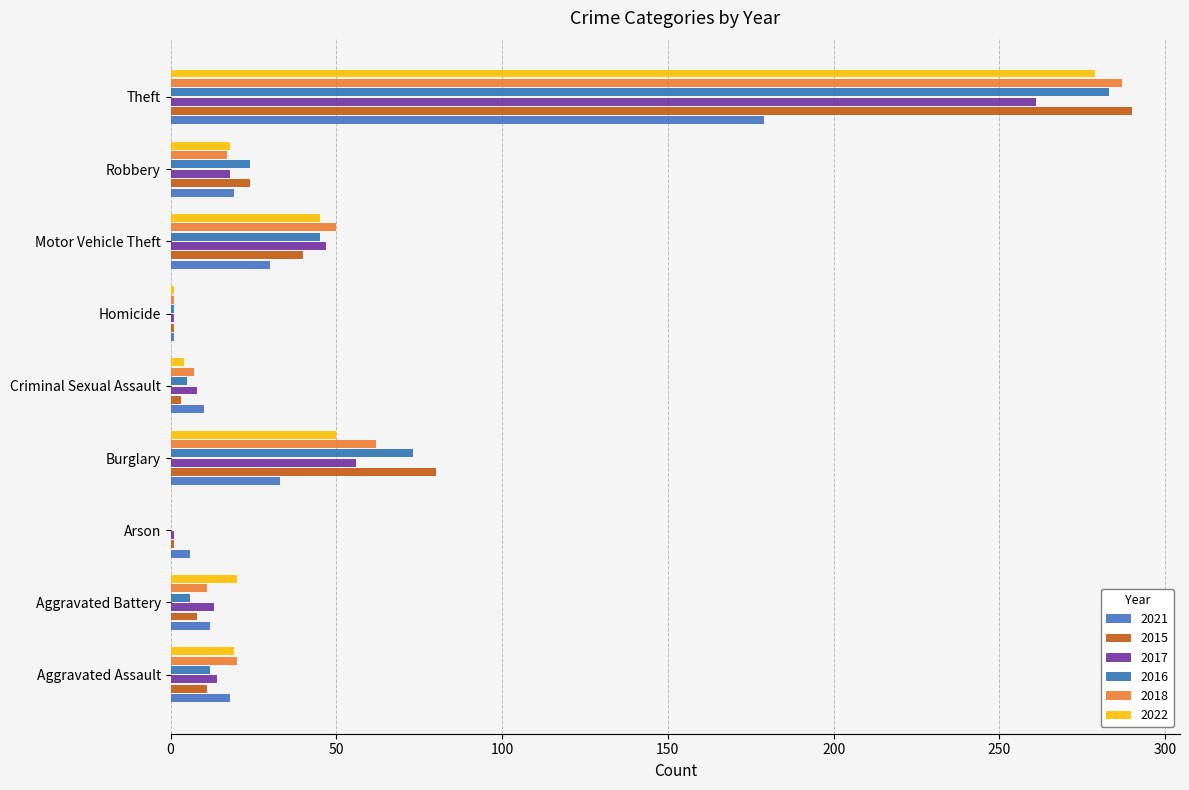

List the labels in order of 2016 value, largest first.

Theft, Burglary, Motor Vehicle Theft, Robbery, Aggravated Assault, Aggravated Battery, Criminal Sexual Assault, Homicide, Arson